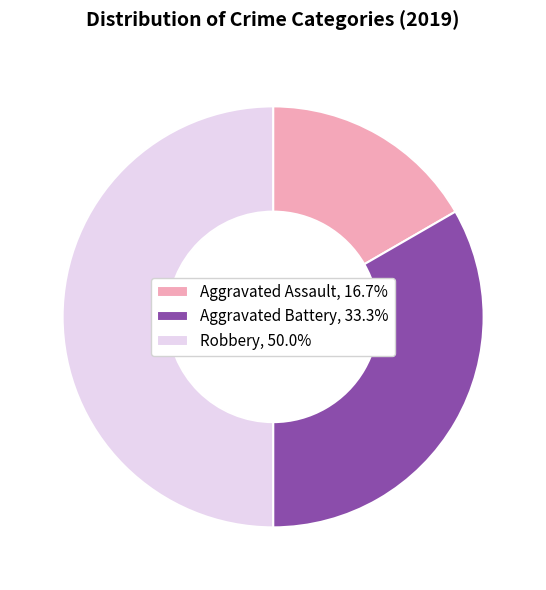

Do Aggravated Battery, 33.3% and Robbery, 50.0% together represent more than half of the pie?

Yes